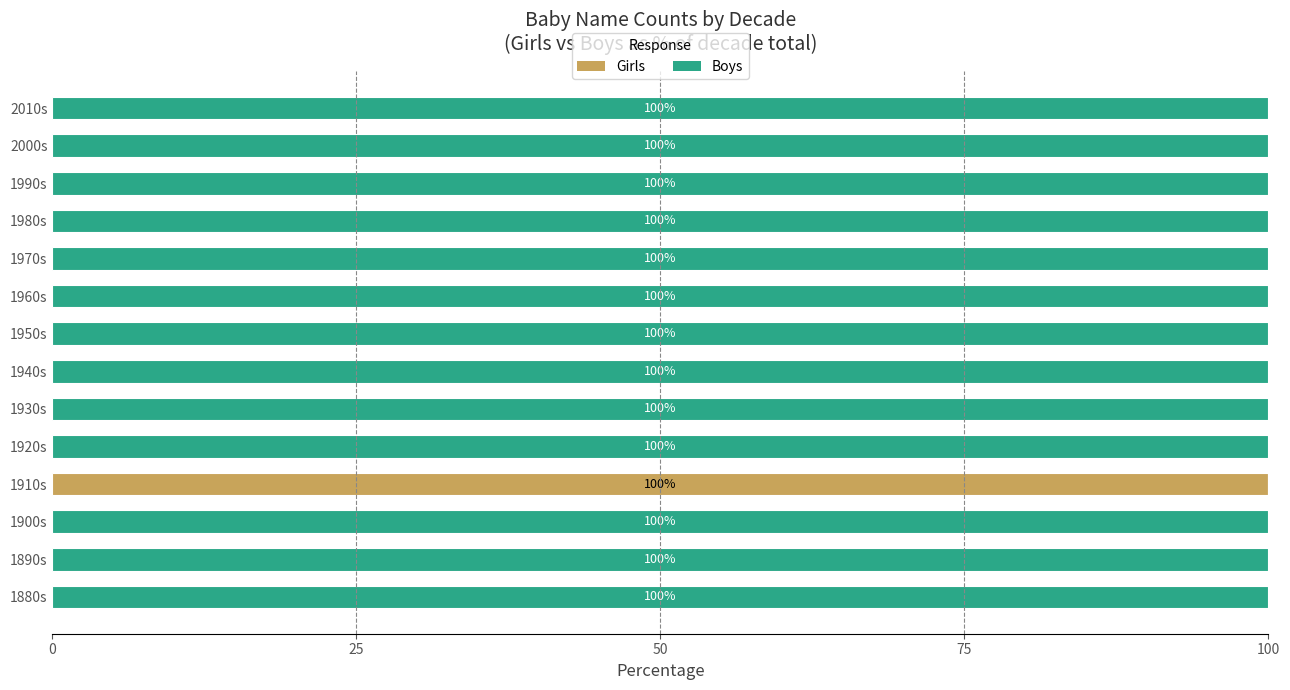

The value of Girls at 1900s is 0. True or false?

True